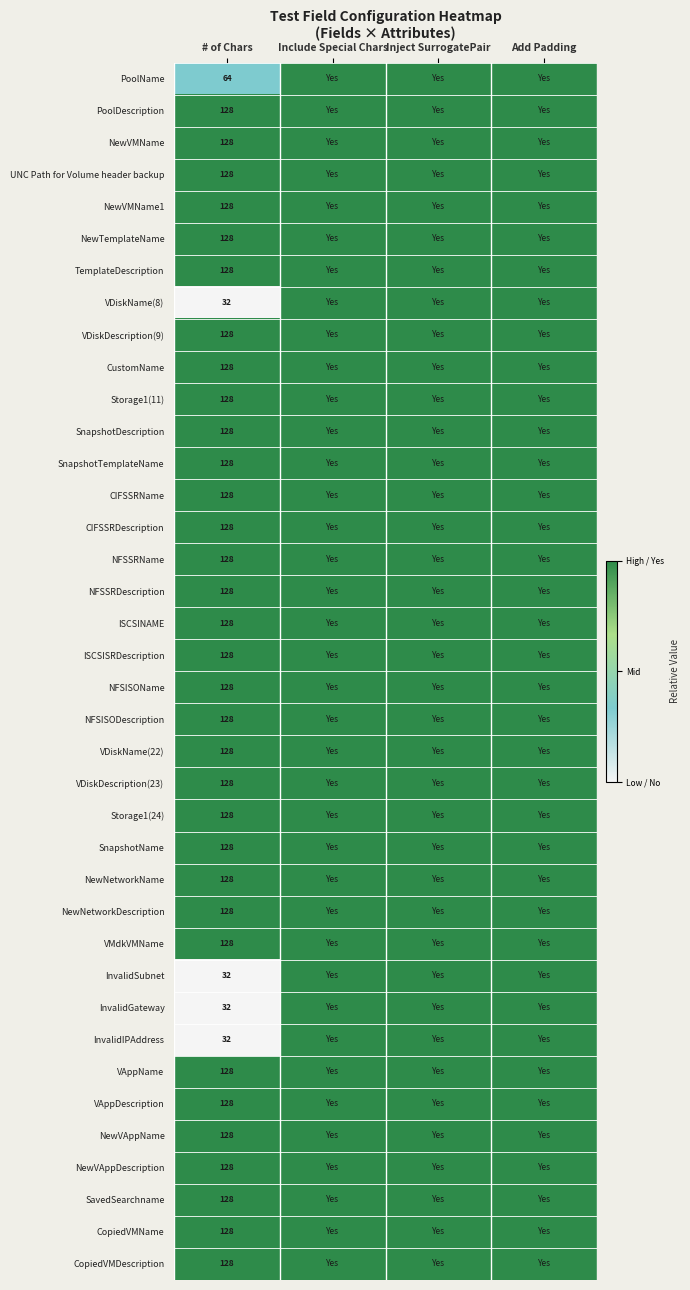

The value of CopiedVMName at # of Chars is 76. True or false?

False